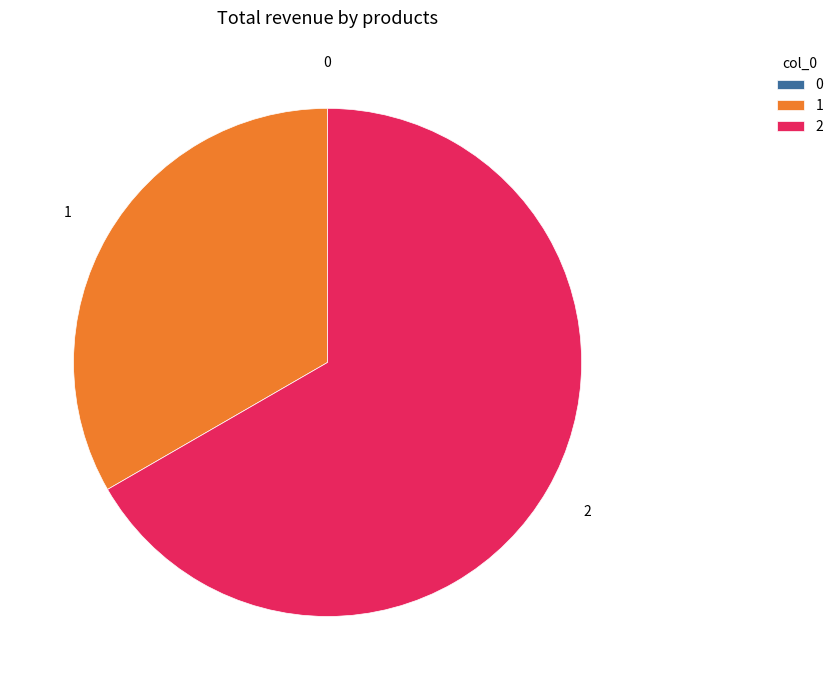

The 2 slice represents 74% of the pie. True or false?

False